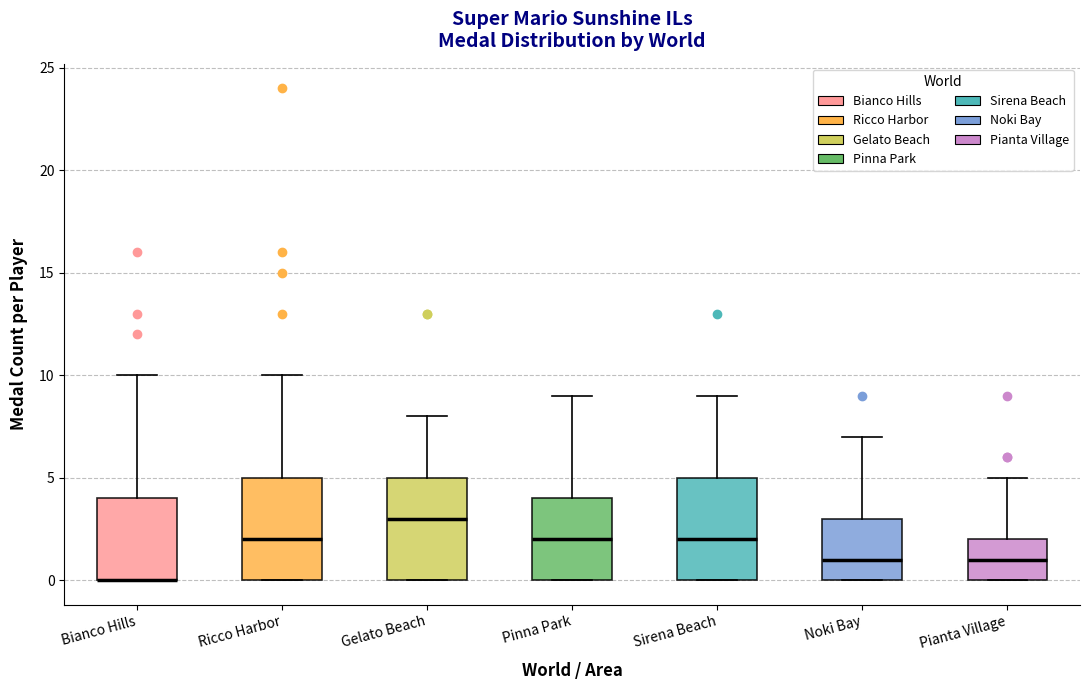

Reading left to right, transcribe this box plot: for each box, give where its median line is, the range the box spans, and where its two whiskers end, as read against the y-axis. The values are not printed on the chart, so give them approximately, as read against the axis.

Bianco Hills: median 0 (drawn on the box's lower edge), box 0 to 4, whiskers 0 to 10
Ricco Harbor: median 2, box 0 to 5, whiskers 0 to 10
Gelato Beach: median 3, box 0 to 5, whiskers 0 to 8
Pinna Park: median 2, box 0 to 4, whiskers 0 to 9
Sirena Beach: median 2, box 0 to 5, whiskers 0 to 9
Noki Bay: median 1, box 0 to 3, whiskers 0 to 7
Pianta Village: median 1, box 0 to 2, whiskers 0 to 5